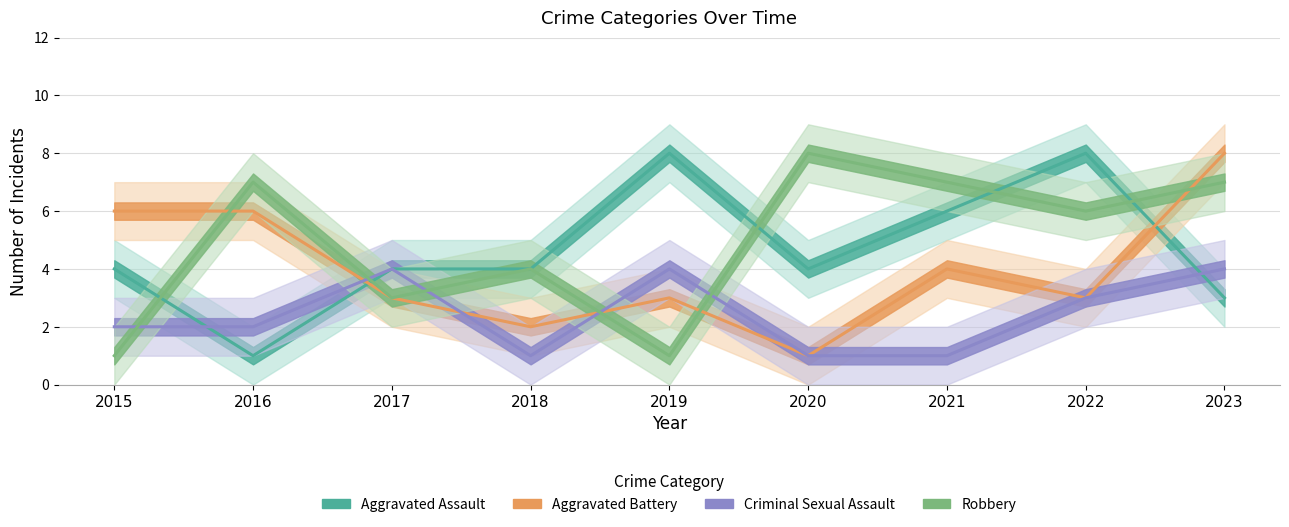

What is the value of the Aggravated Assault point at the 2nd from the left?

1